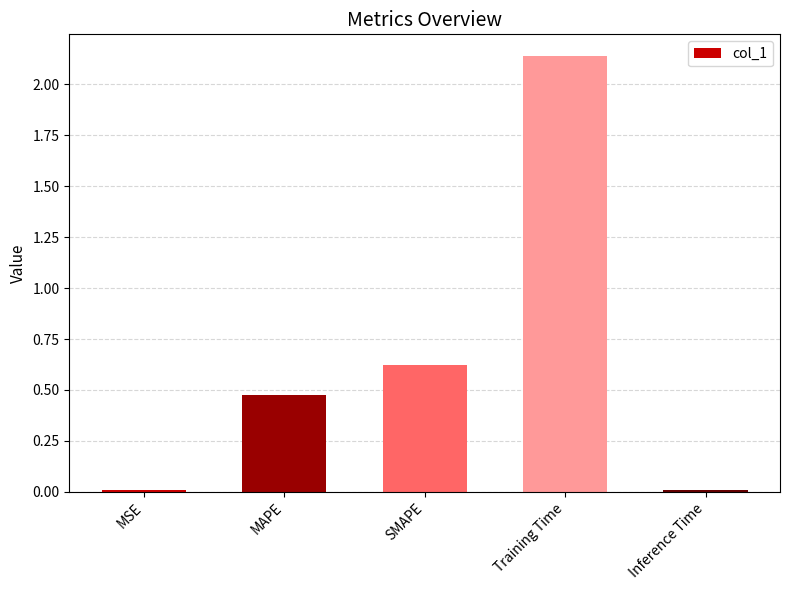

What is the label of the 1st bar from the right?

Inference Time